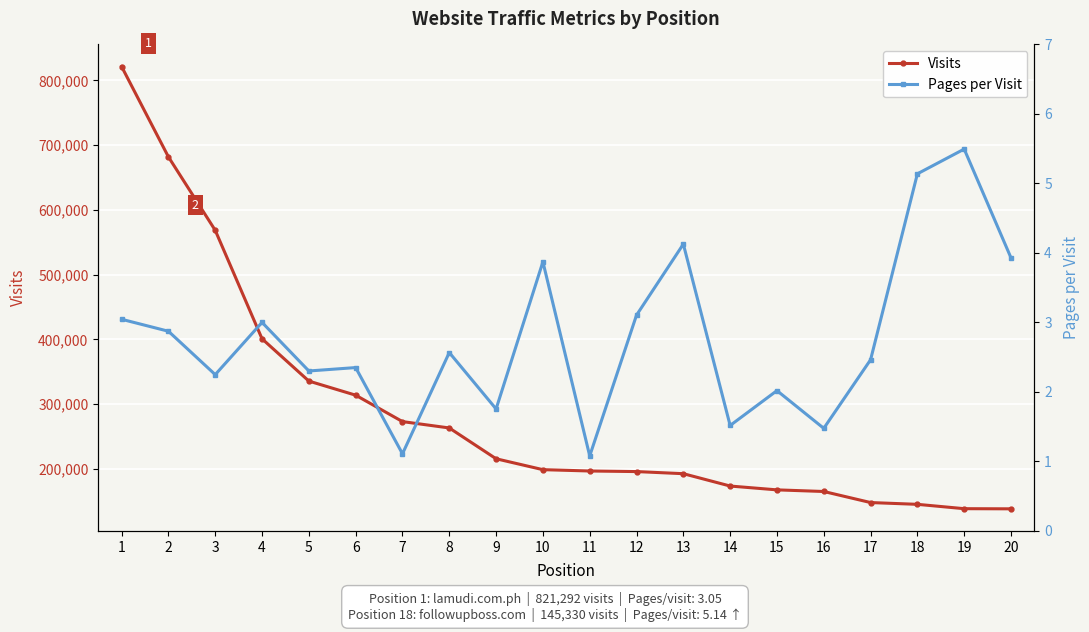

The Pages per Visit series shows 1.8 at 9. True or false?

True